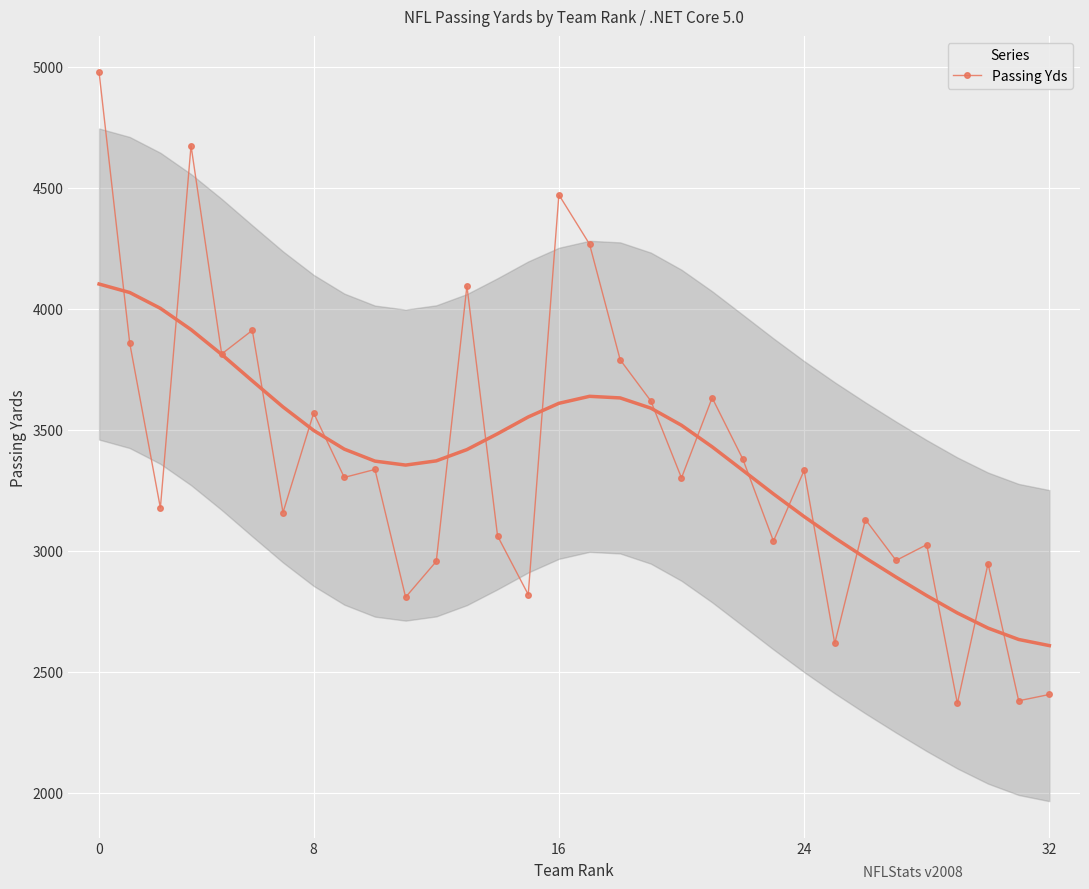

Where is the data nearest to the value 3673?

20